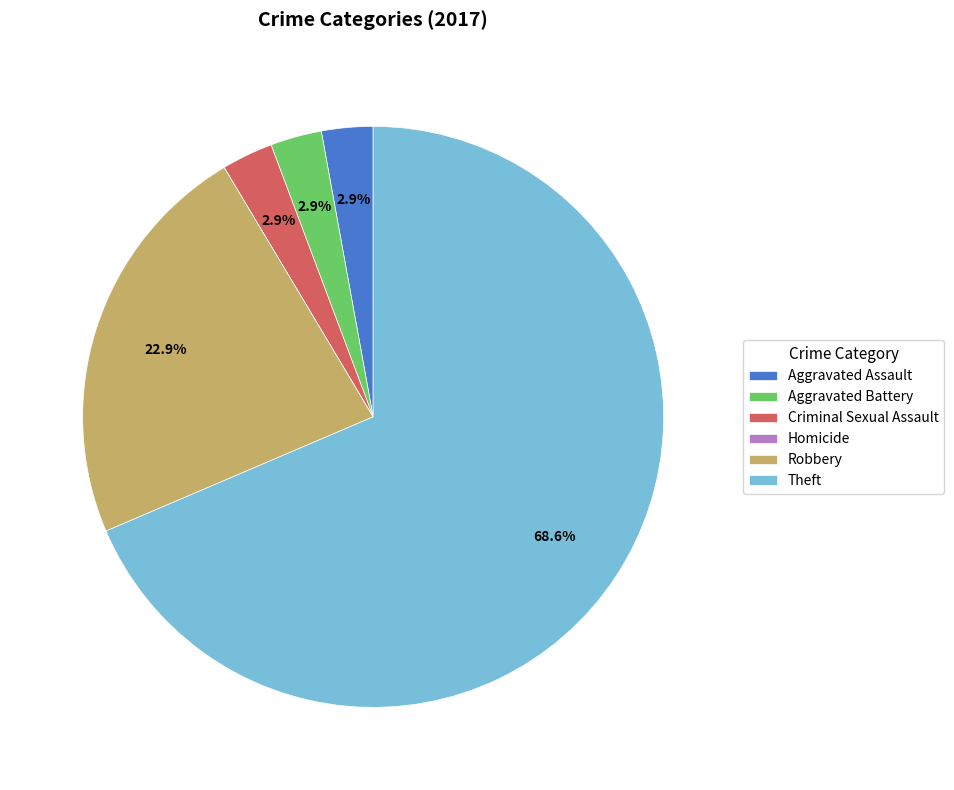

Is there a majority slice in this chart?

Yes